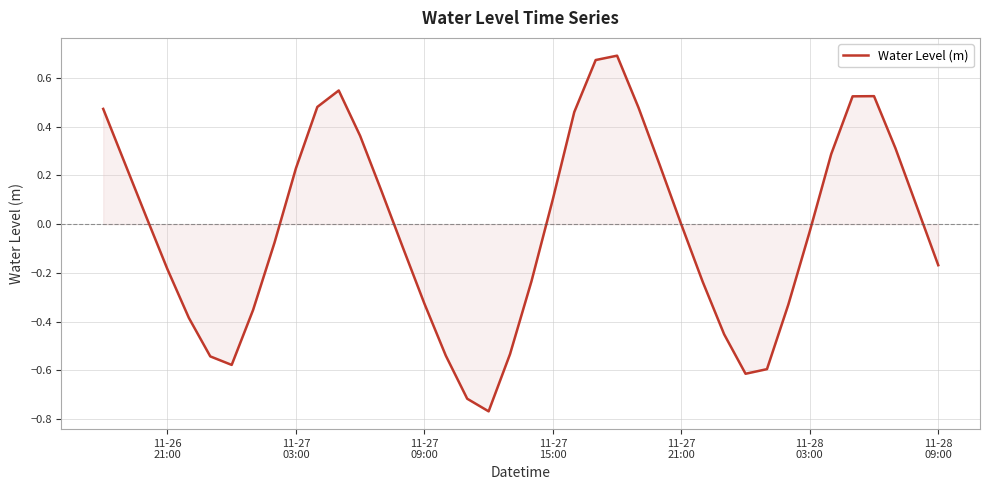

What is the difference between the maximum and minimum values?

1.5